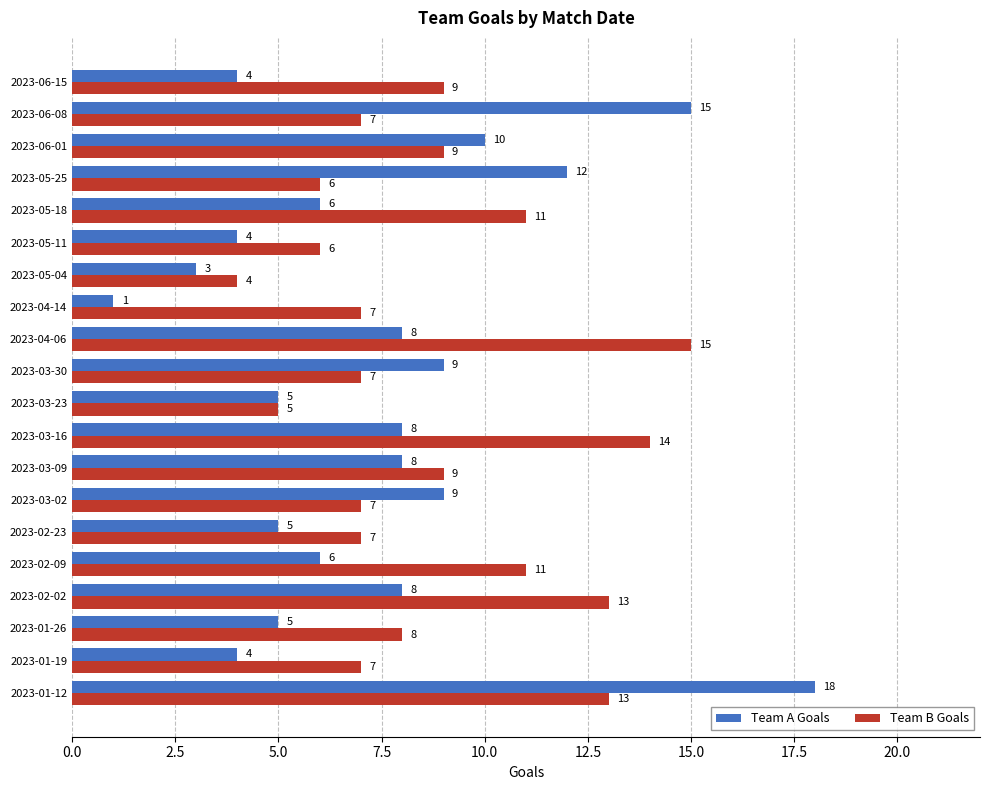

What is the sum of all Team B Goals values?

175